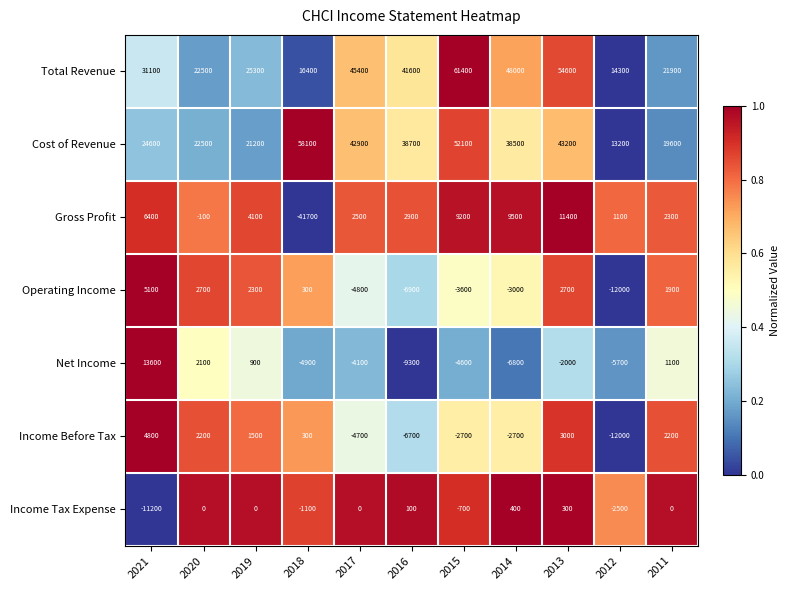

Which series has the largest total across all categories?

Total Revenue